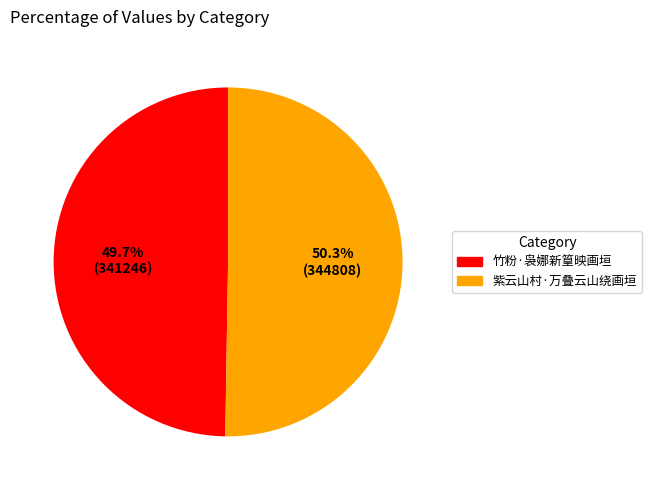

To the nearest percent, what is the difference between the largest and smallest slice percentages?

1%